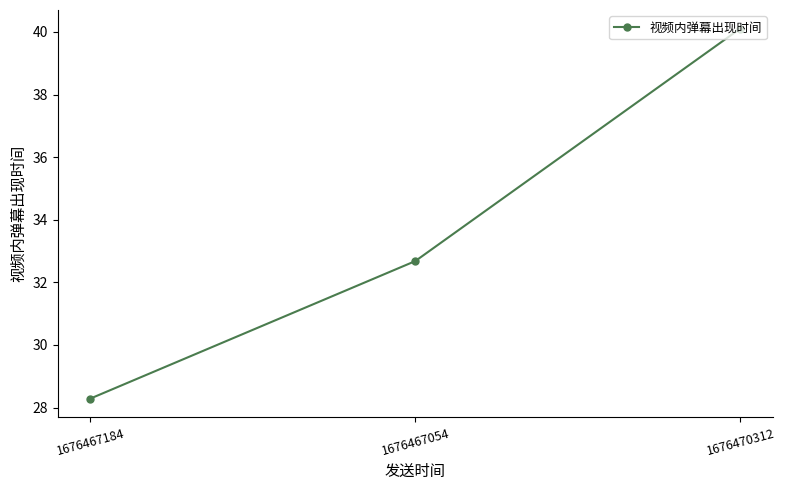

How many distinct data groups are displayed?

1